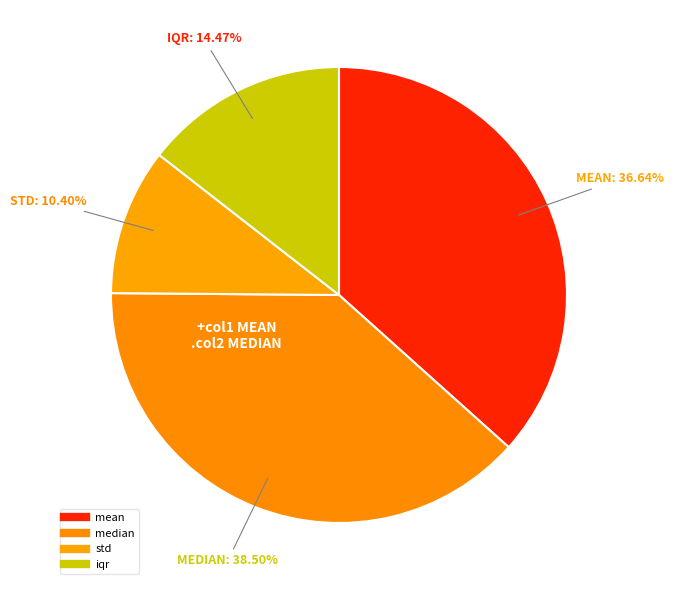

What portion of the pie excludes mean?

63.4%